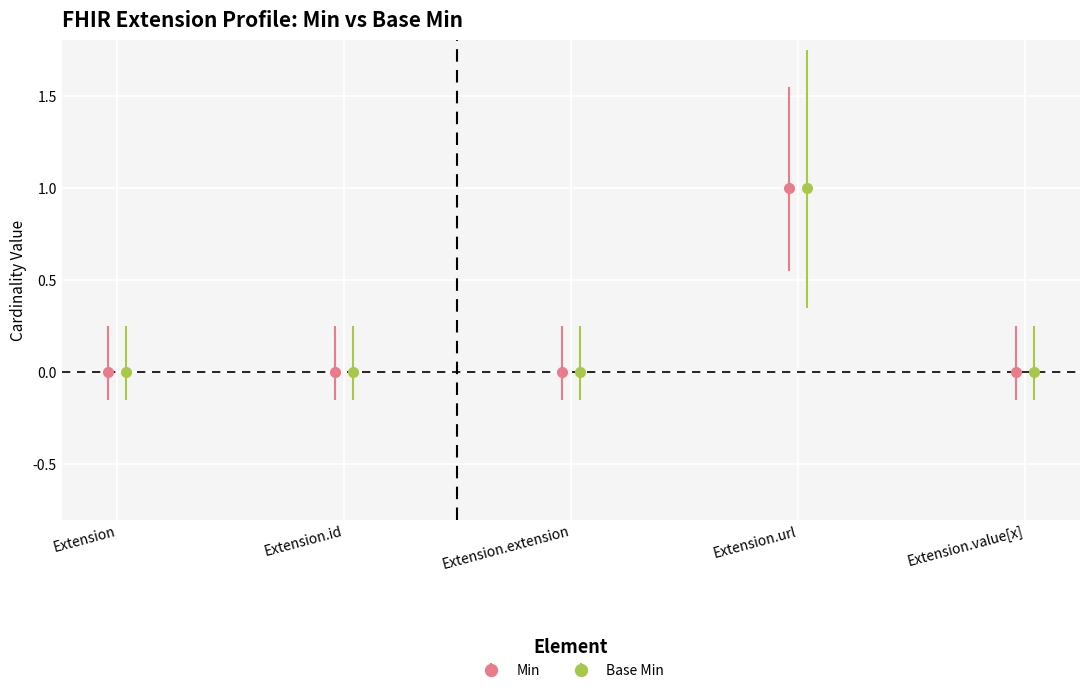

Which has a higher value, Extension.value[x] or Extension.url?

Extension.url